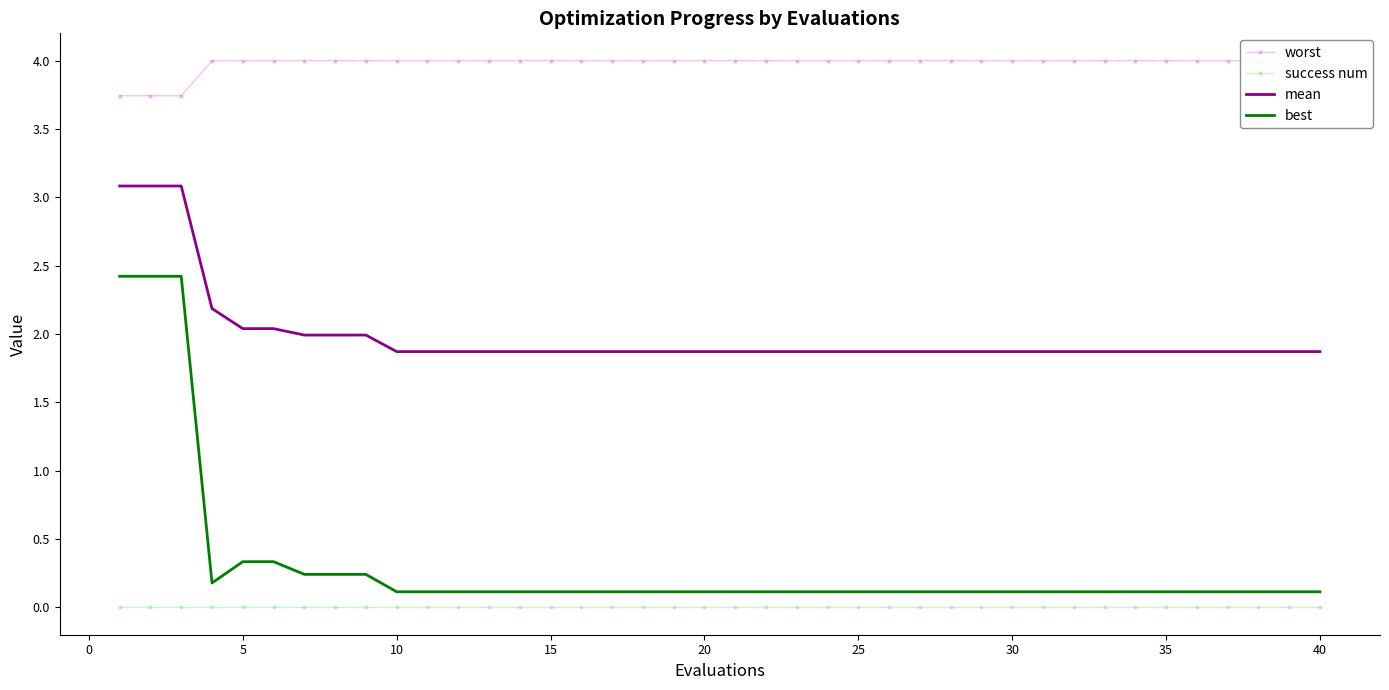

How many series are shown in this chart?

4